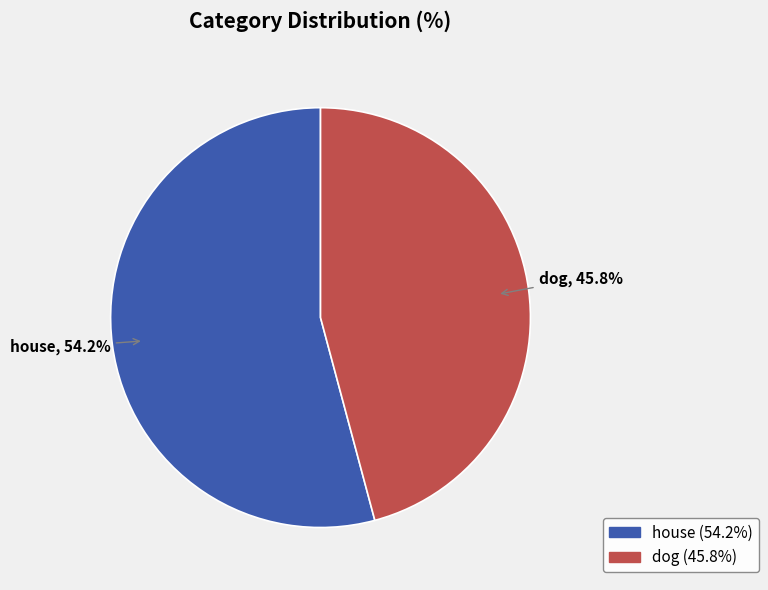

How many slices are in this pie chart?

2